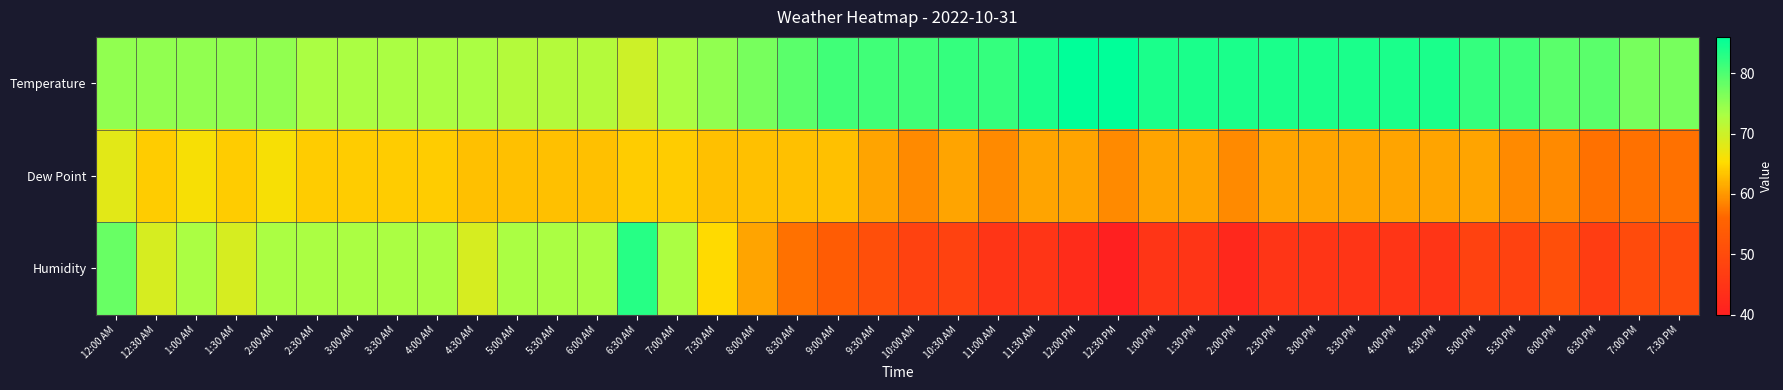

At how many categories does at least one series exceed 58?

40